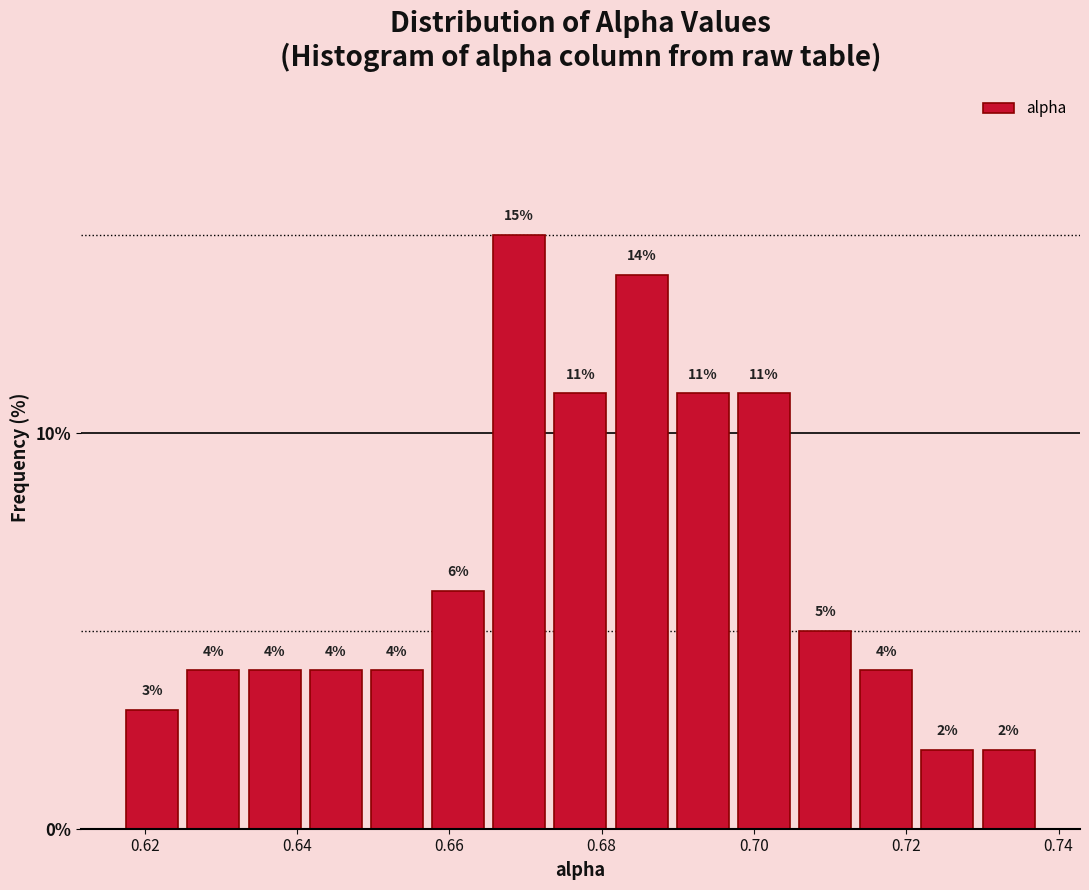

Reading left to right, list every bar in this chart as the range it spans on the x-axis followed by its height. The bar edges are not printed on the chart, so give them approximately, as read against the axis.

0.616 to 0.626: 3
0.626 to 0.634: 4
0.634 to 0.642: 4
0.642 to 0.650: 4
0.650 to 0.658: 4
0.658 to 0.666: 6
0.666 to 0.674: 15
0.674 to 0.682: 11
0.682 to 0.690: 14
0.690 to 0.698: 11
0.698 to 0.706: 11
0.706 to 0.714: 5
0.714 to 0.722: 4
0.722 to 0.730: 2
0.730 to 0.738: 2